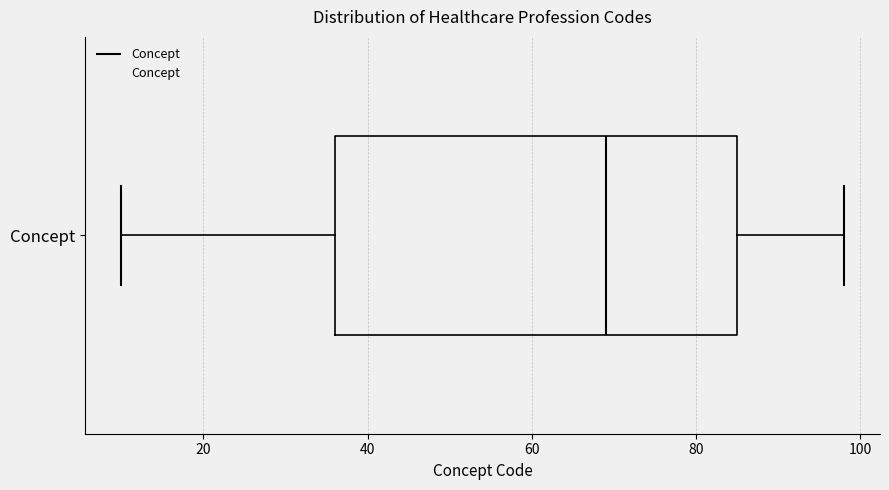

Transcribe this box plot: give where the median line is, the range the box spans, and where the two whiskers end, as read against the x-axis. The values are not printed on the chart, so give them approximately, as read against the axis.

median 70, box 36 to 86, whiskers 10 to 98